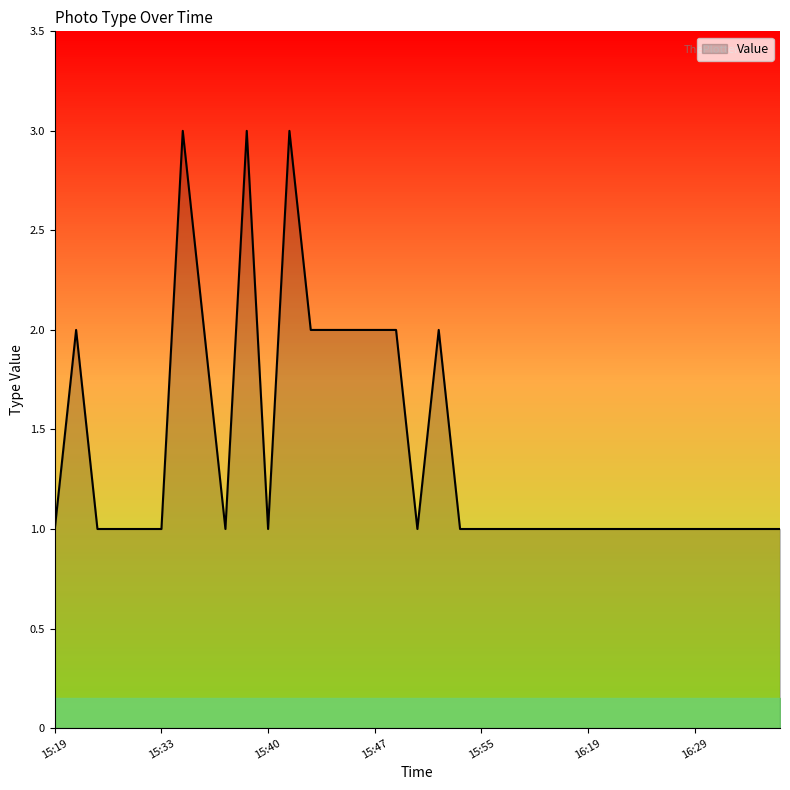

How many lines are shown in the chart?

1